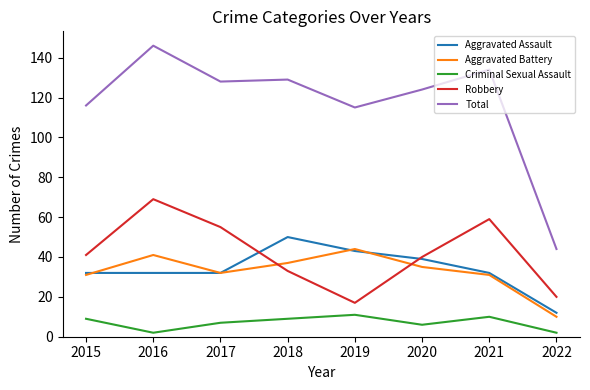

At which category does Criminal Sexual Assault reach its first local valley?

2016